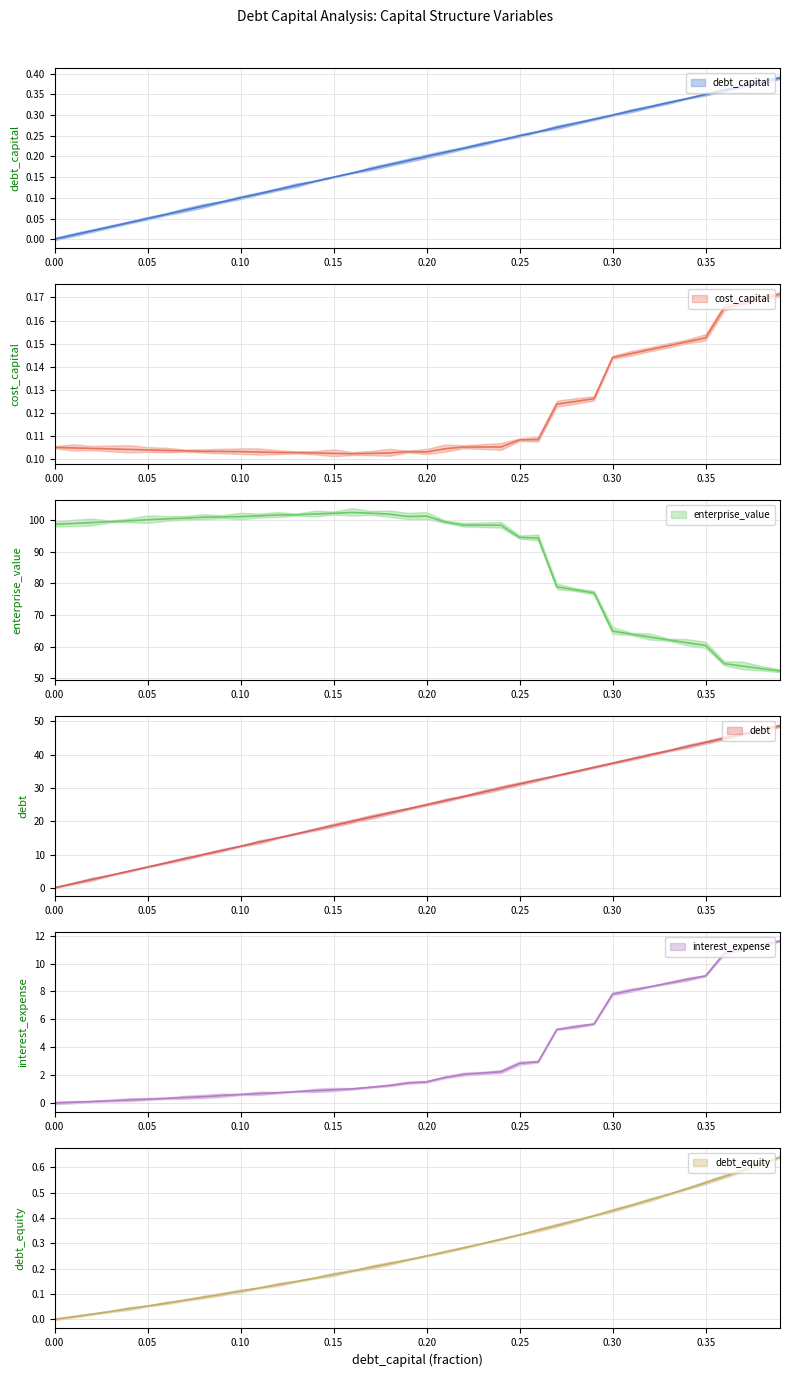

At which category does the chart reach its peak across all series?

0.16